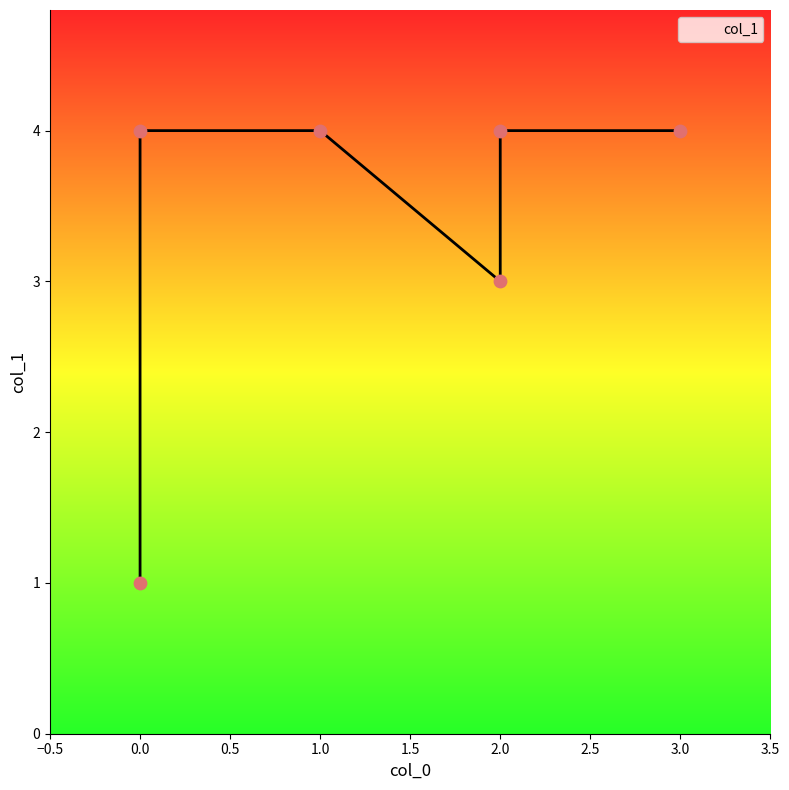

Which has a higher value, 3 or 1?

3